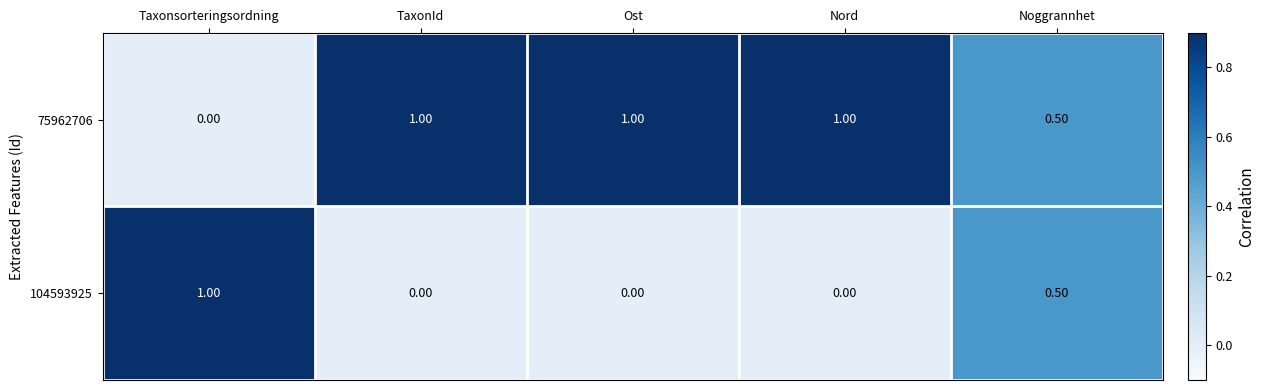

Which series has the largest total across all categories?

75962706